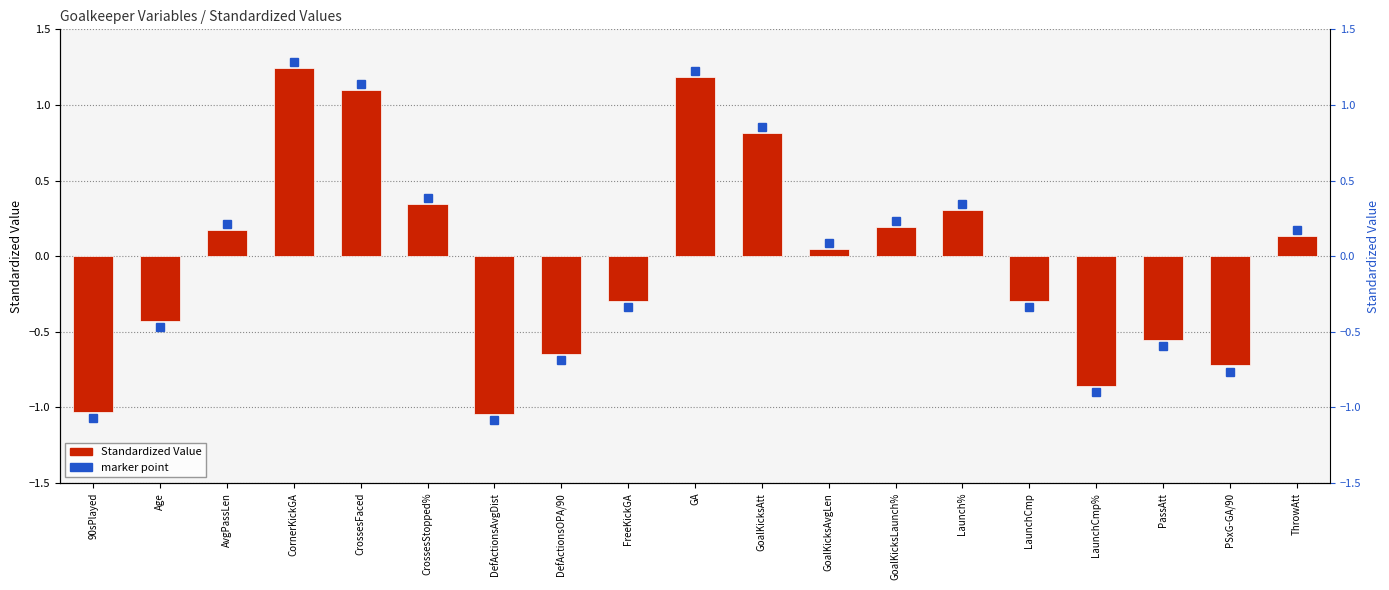

True or false: the data shows 0.1 at AvgPassLen.

False